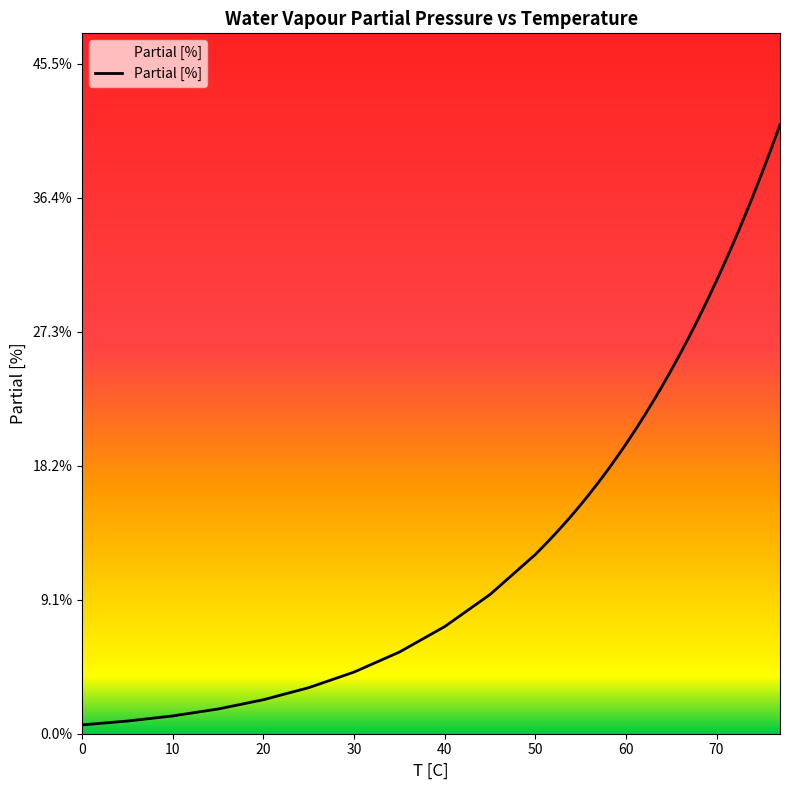

Does the chart have visible grid lines?

No